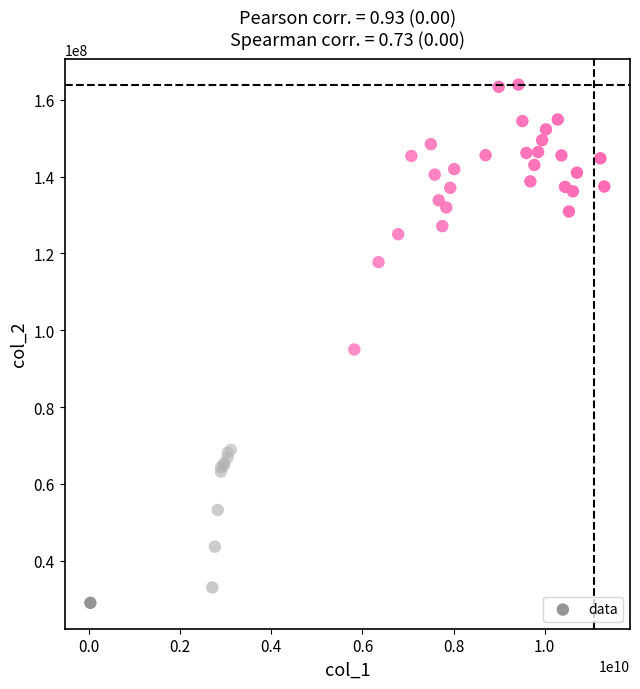

What Y value in the scatter plot is closest to 96484464?

94978601